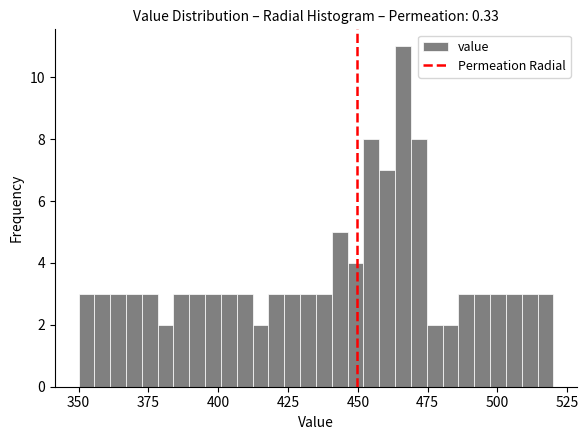

Around what value on the x-axis is the tallest bar? Give the approximate position of its centre, as read against the axis.

465